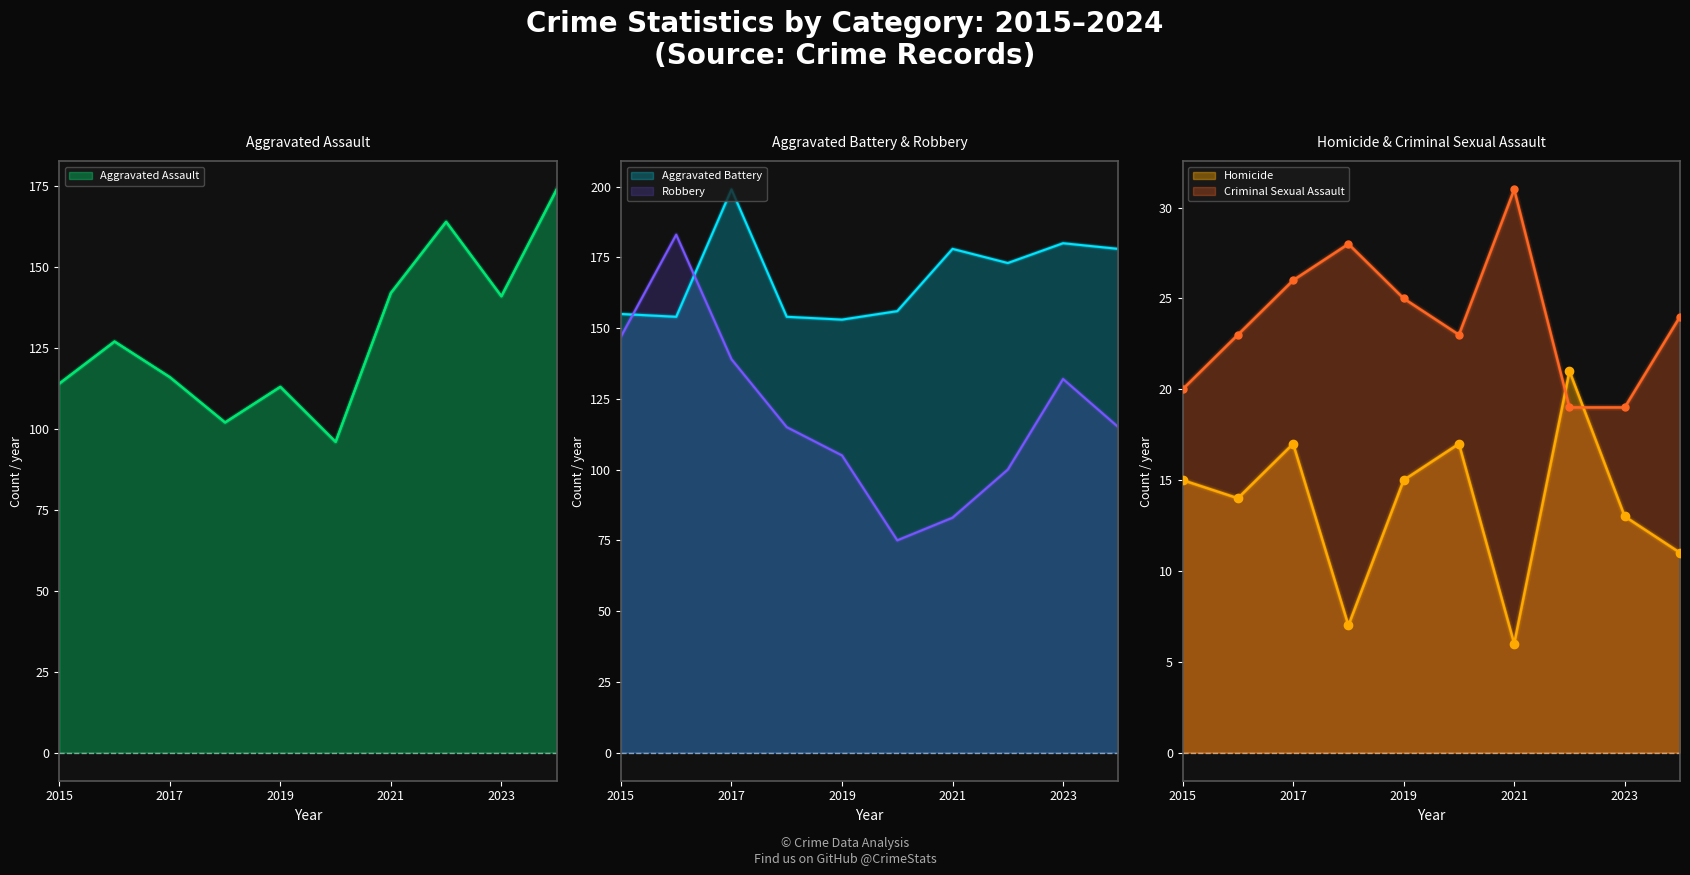

Where is the first local maximum for Homicide?

2017